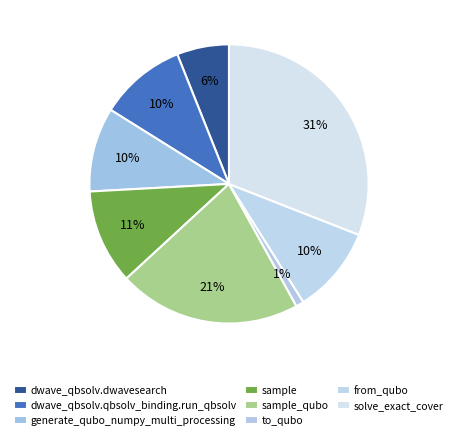

To the nearest percent, what percentage of the pie is dwave_qbsolv.dwavesearch?

6%